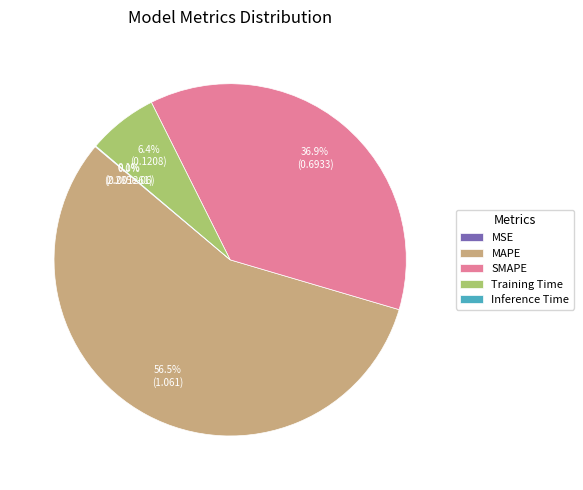

Which category has the biggest portion of the pie?

MAPE